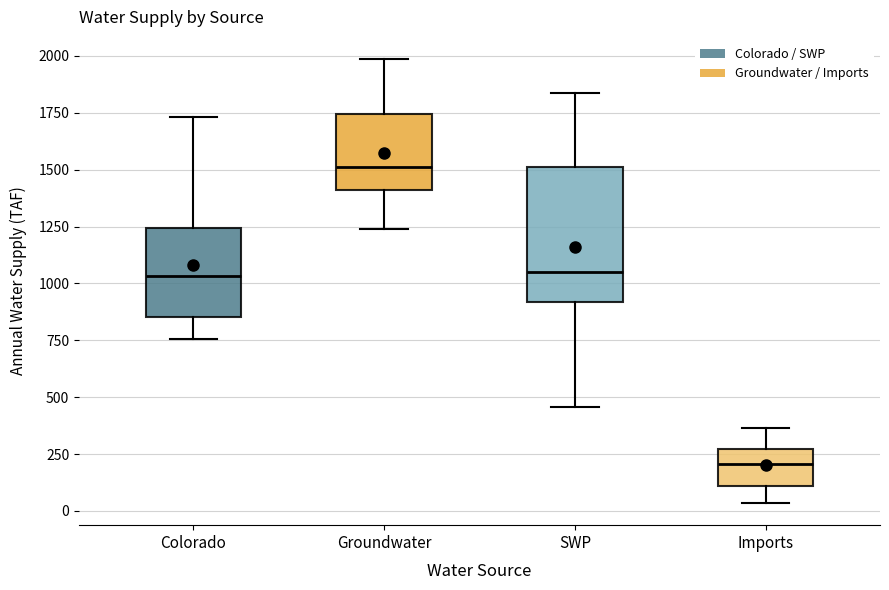

Where does the lower whisker of the box for Imports end on the y-axis? The values are not printed on the chart, so give them approximately, as read against the axis.

50